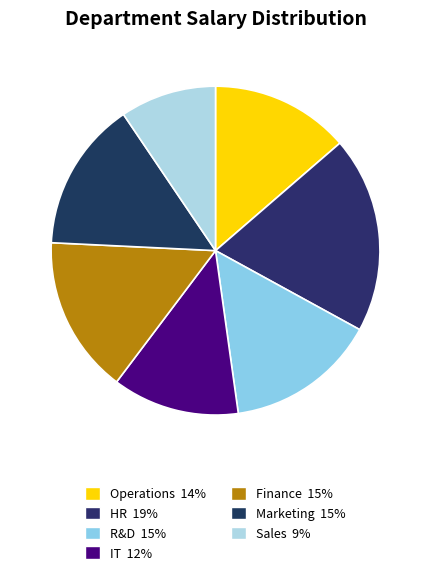

How many slices are in this pie chart?

7